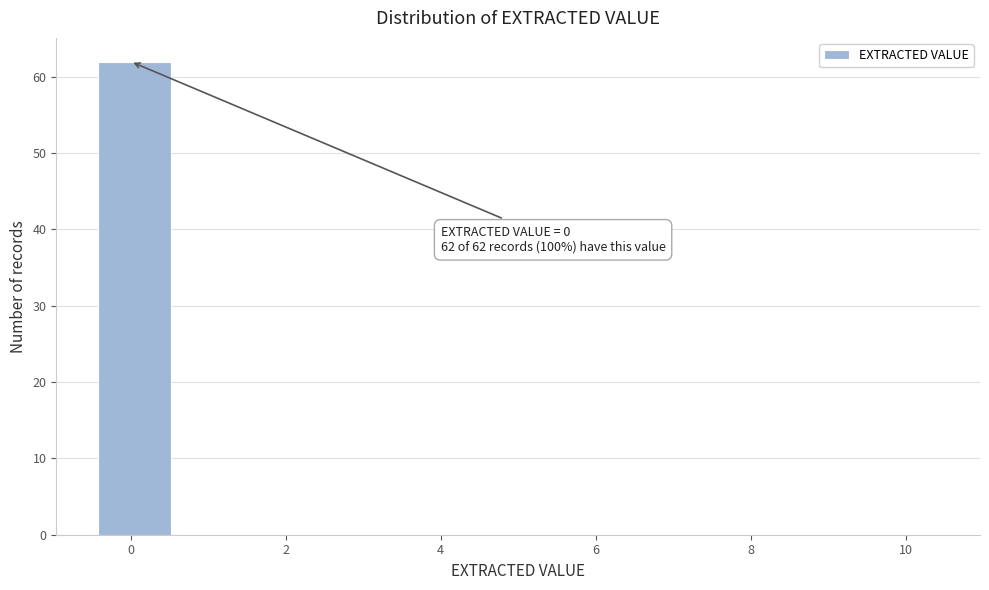

Over which range of the x-axis is the bar tallest?

-0.5 to 0.6